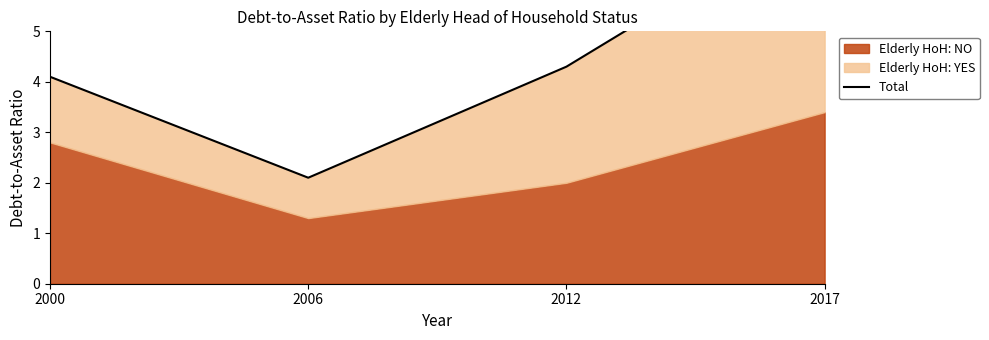

Reading right to left, what are all the values shown in this chart?

7.4	4.3	2.1	4.1